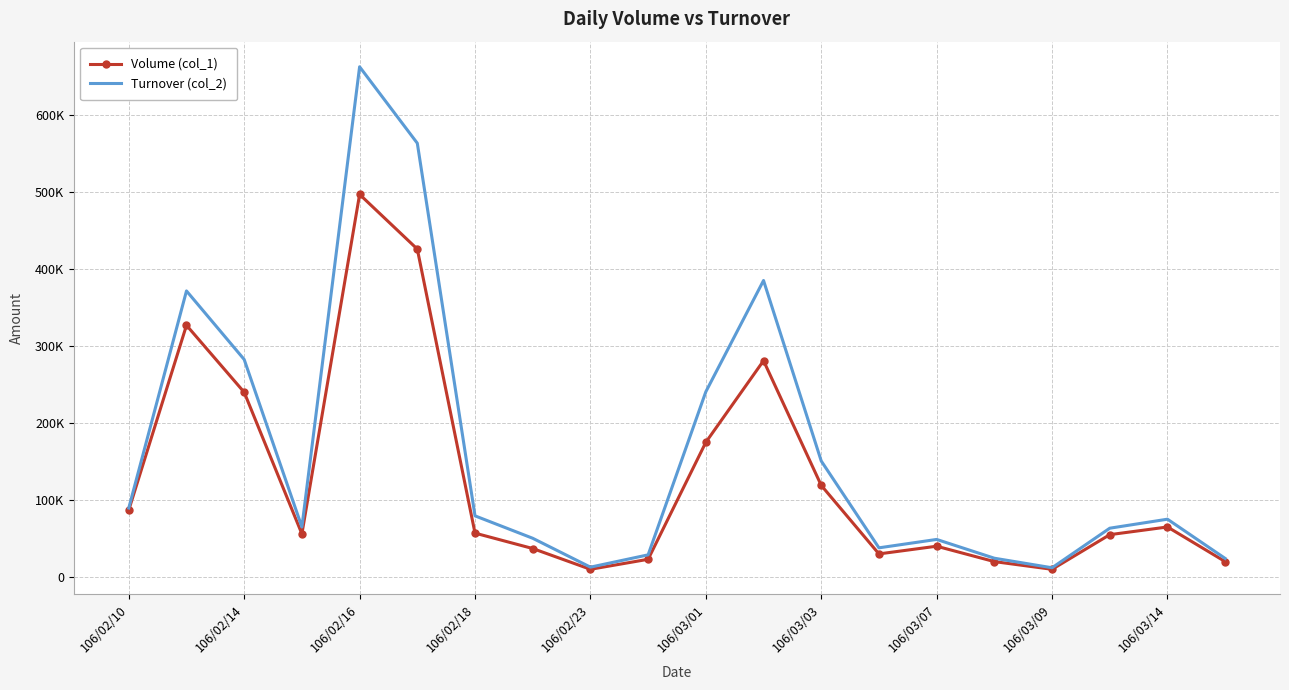

Which series has the largest range (max minus min)?

Turnover (col_2)